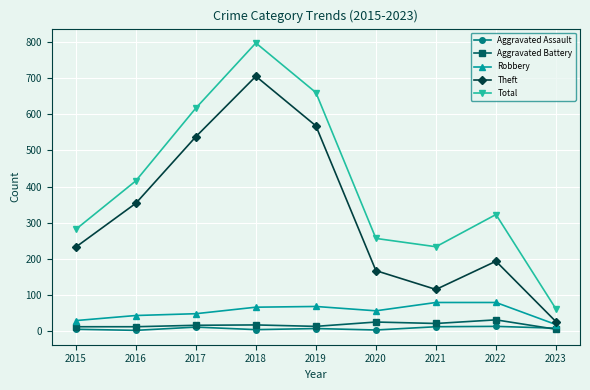

Which series changed the most between 2017 and 2023?

Total